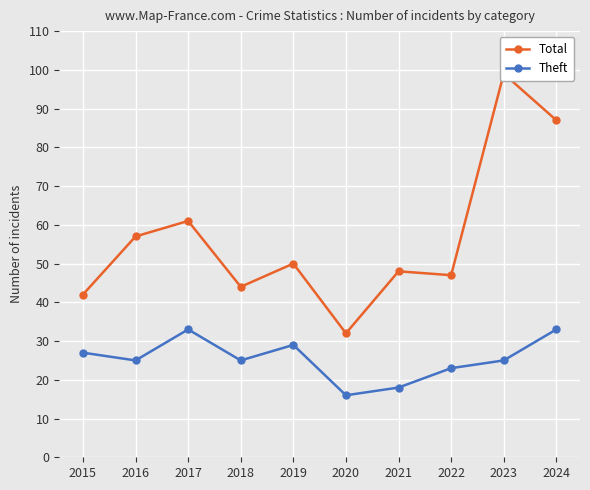

Where is the first local maximum for Theft?

2017